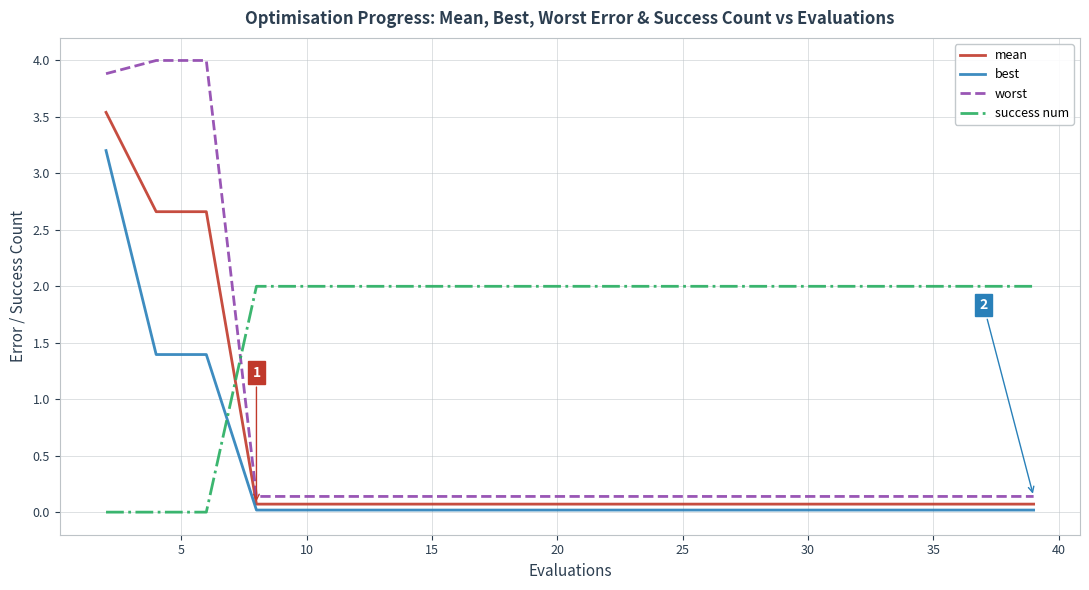

List the series in order of their peak value, highest first.

worst, mean, best, success num